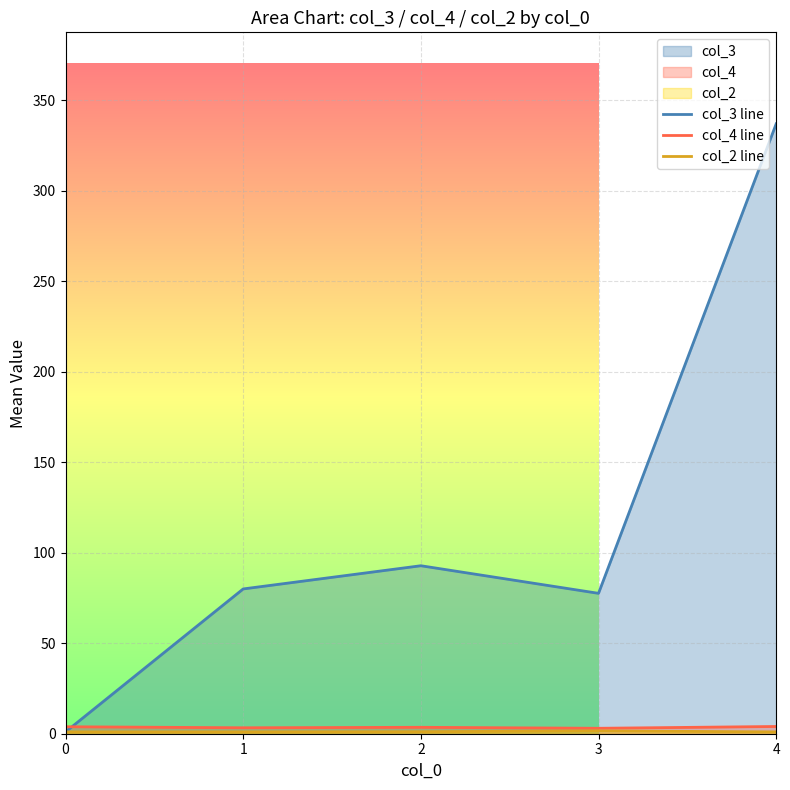

Which series has the widest spread of values?

col_3 line